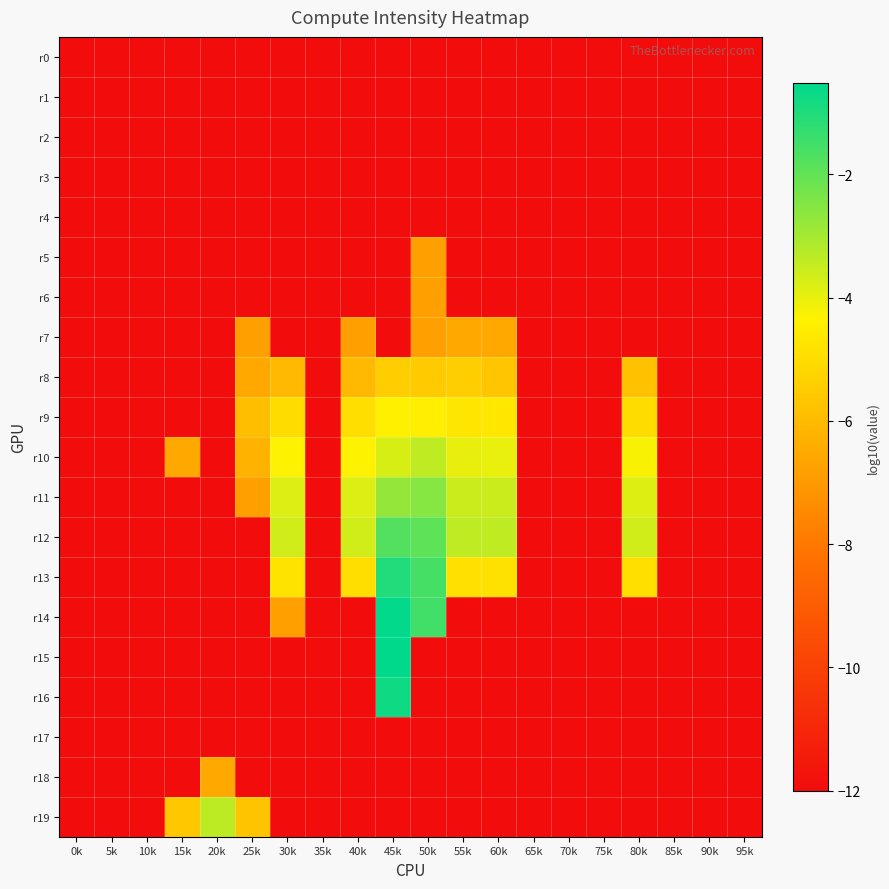

Between 5k and 10k, which series saw the biggest shift?

r0